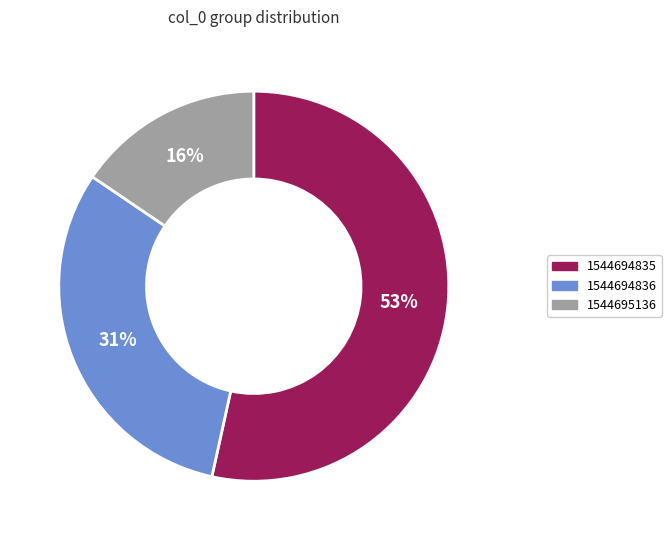

What percentage is the 1544694836 slice, to the nearest percent?

31%